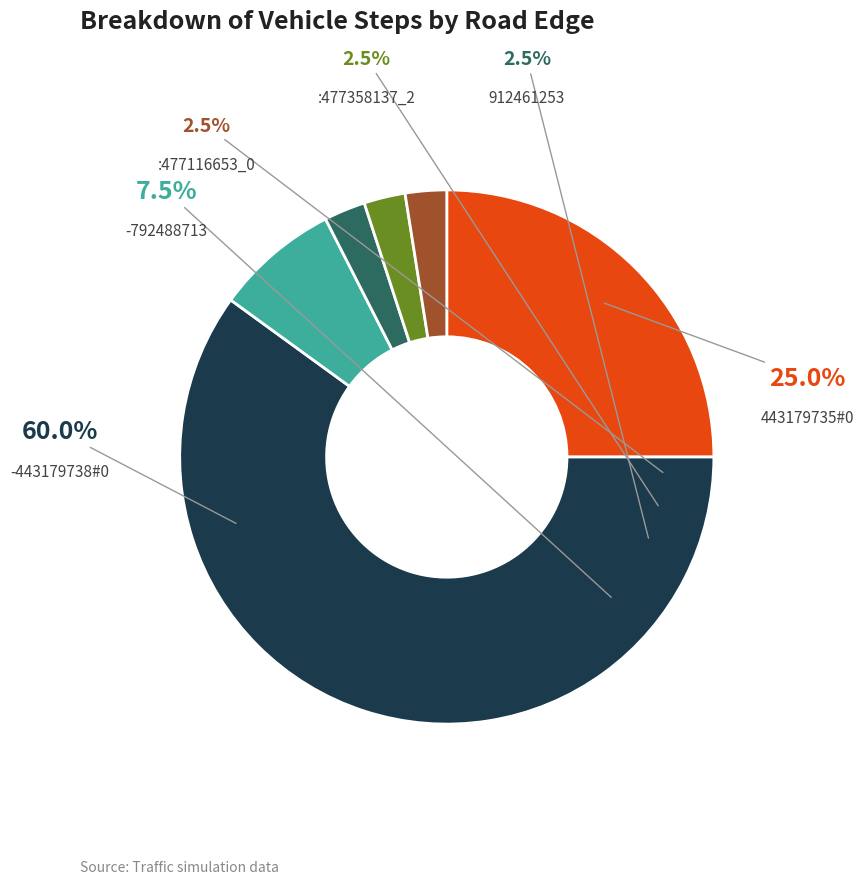

How many slices are in this pie chart?

6